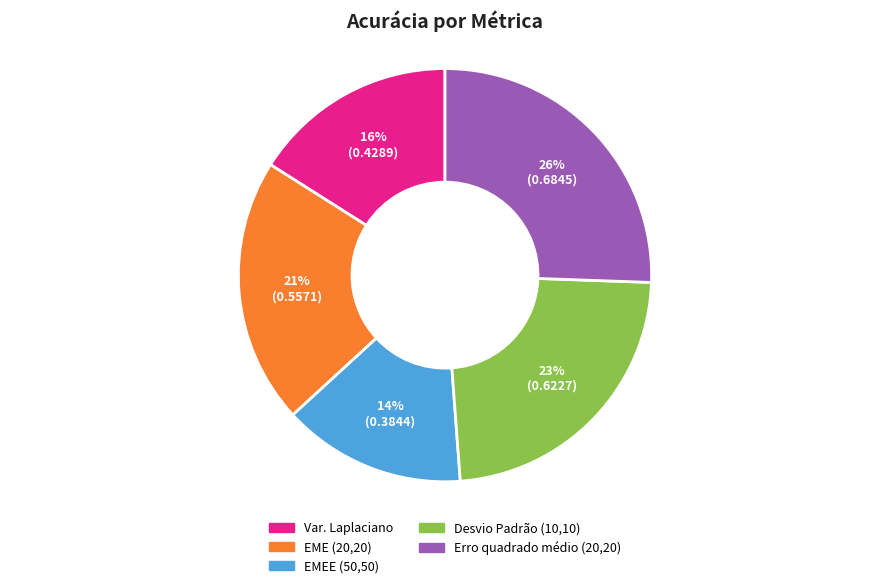

How many slices are in this pie chart?

5